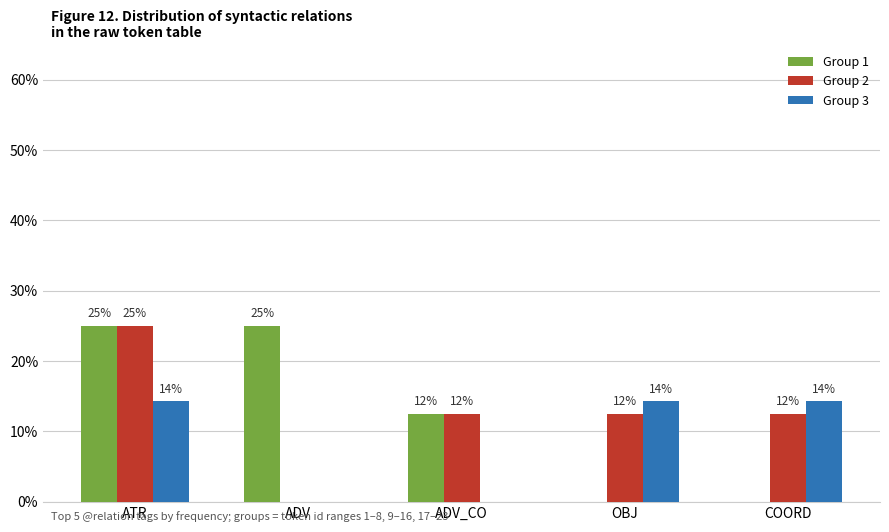

What is the sum of all Group 2 values?

0.6